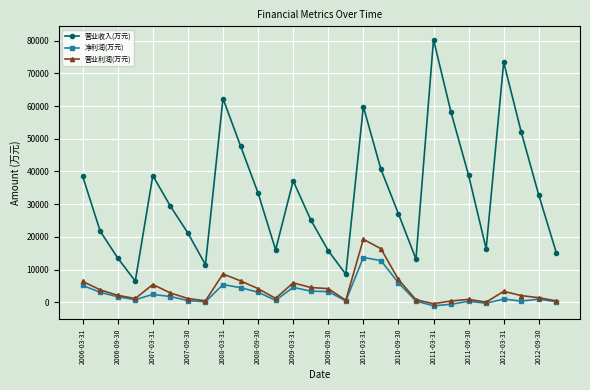

True or false: 营业收入(万元) has more than 2 interior local peaks.

True